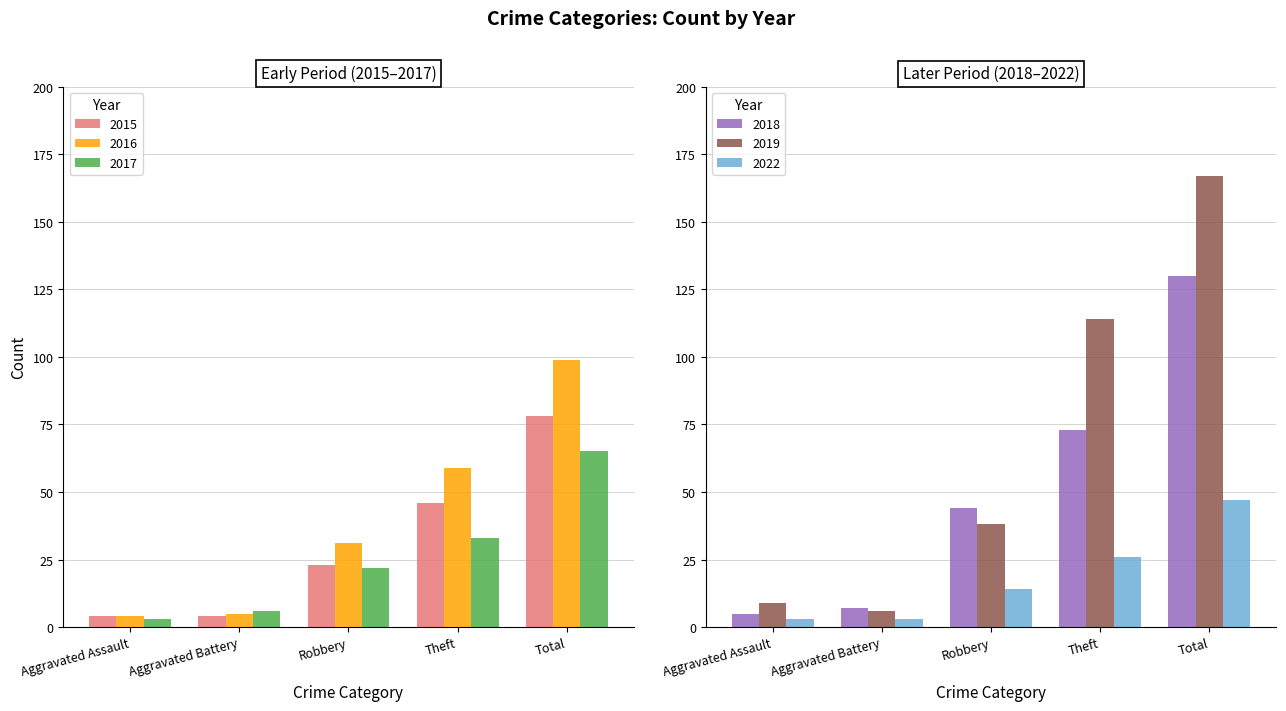

What is the approximate value of 2018 at Robbery?

44